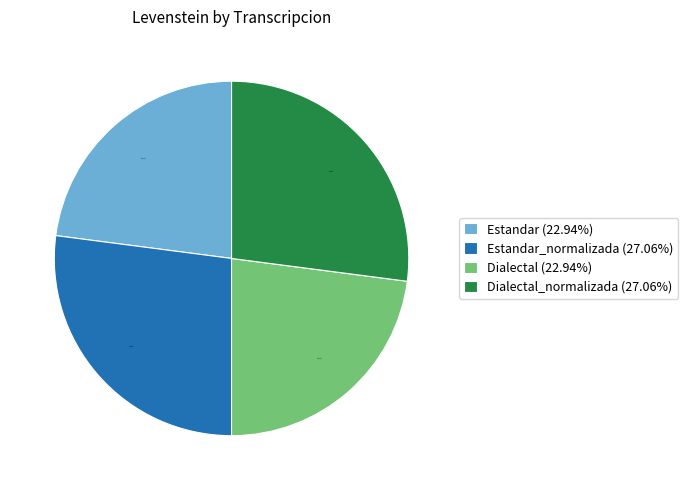

Does Dialectal (22.94%) account for over 50% of the chart?

No